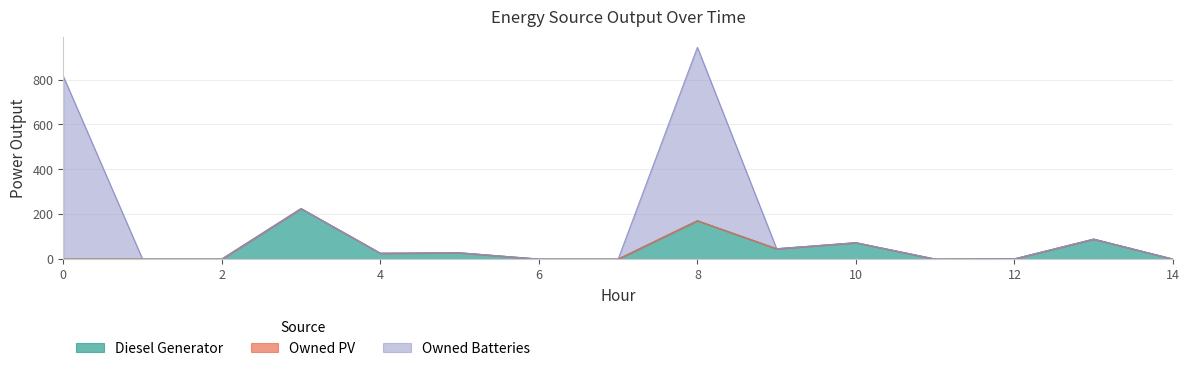

Reading left to right, list all the values displayed in this chart.

Diesel Generator: 0	0	0	225	26	28	0	0	171	46	73	0	1	89	0
Owned PV: 0	0	0	0	0	0	0	0	0	0	0	0	0	0	0
Owned Batteries: 815	0	0	0	0	0	0	0	773	0	0	0	0	0	0